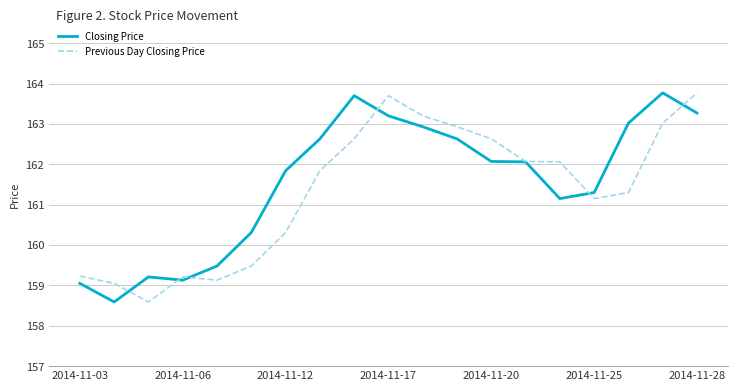

What are all the series names shown in the legend?

Closing Price, Previous Day Closing Price